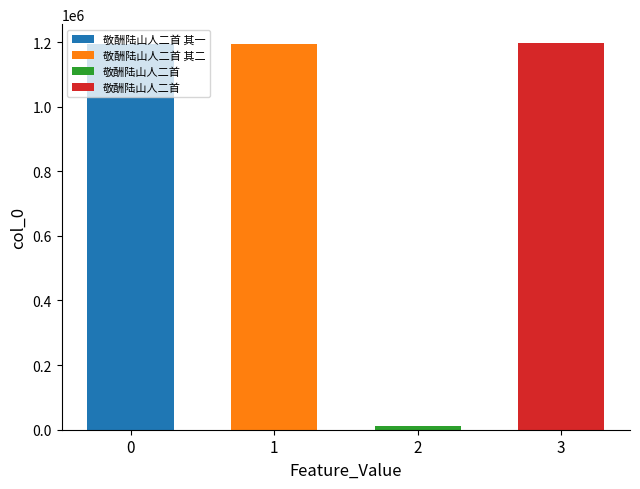

What is the sum of all values?

3592903